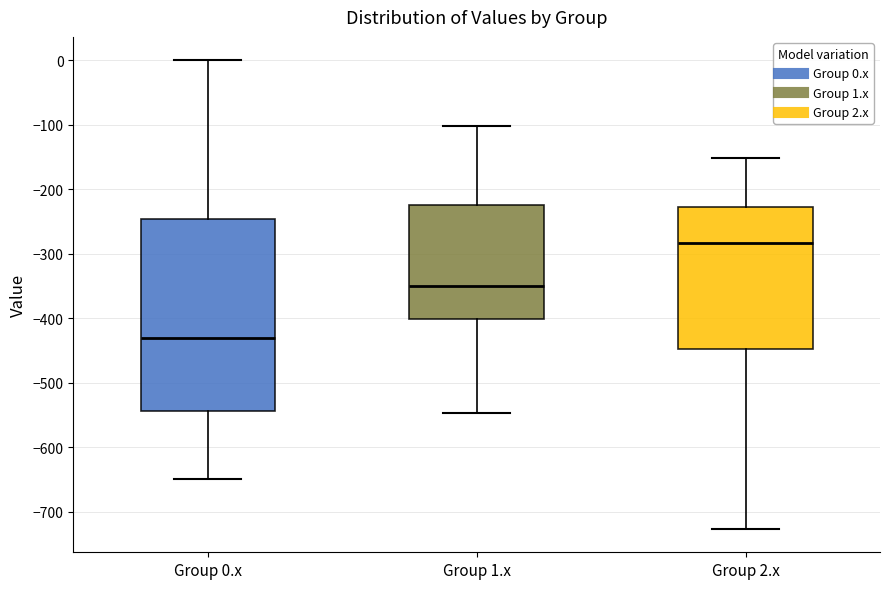

Reading left to right, read every box against the y-axis: the position of its median line, the range the box covers, and the ends of its whiskers. The values are not printed on the chart, so give them approximately, as read against the axis.

Group 0.x: median -430, box -540 to -250, whiskers -650 to 0
Group 1.x: median -350, box -400 to -220, whiskers -550 to -100
Group 2.x: median -280, box -450 to -230, whiskers -730 to -150